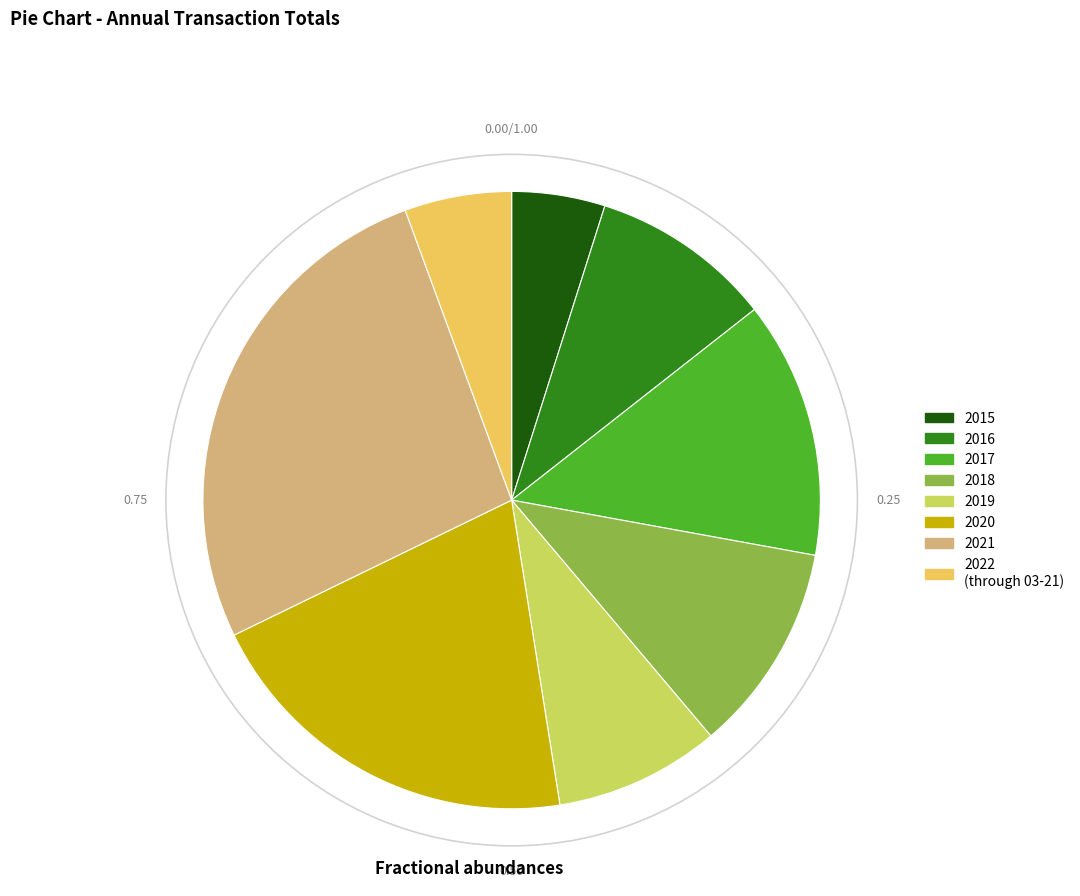

Between 2015 and 2017, which is larger?

2017